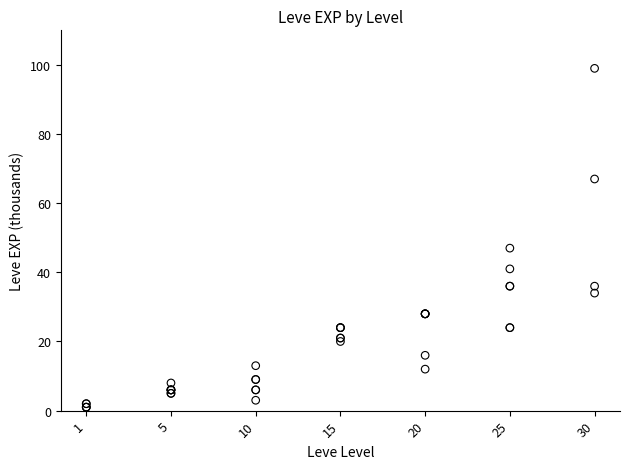

What Y value in the scatter plot is closest to 50?

47